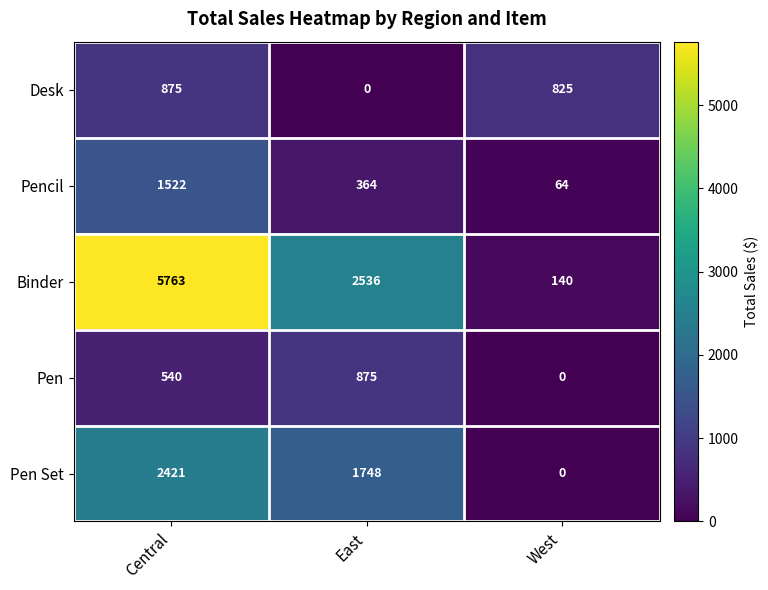

At which category is the sum across all series the highest?

Central